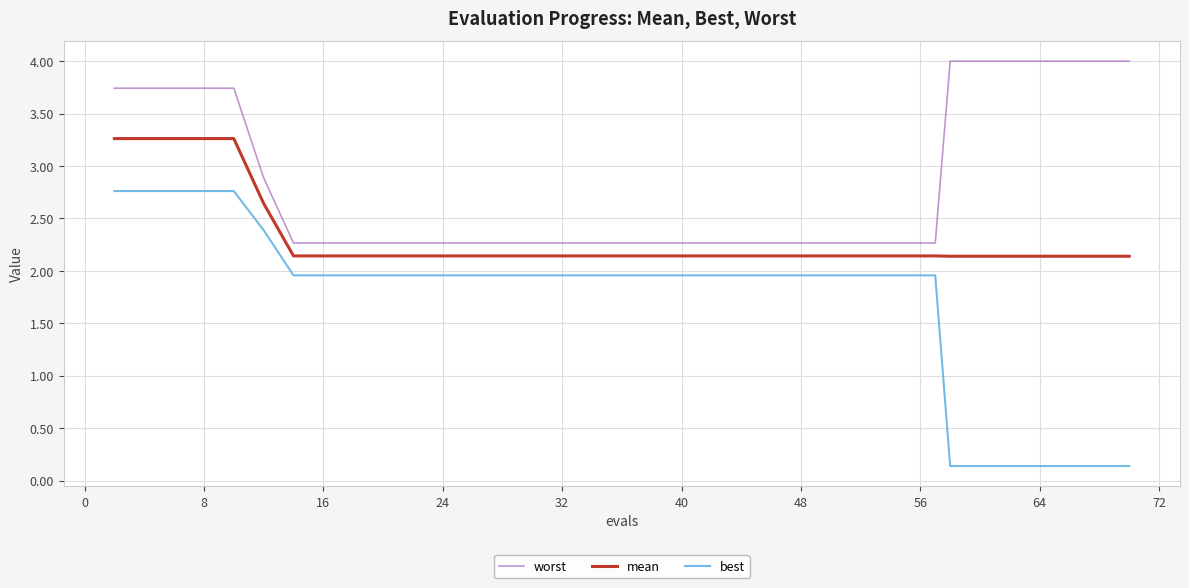

Does the chart display data point markers on the line(s)?

No